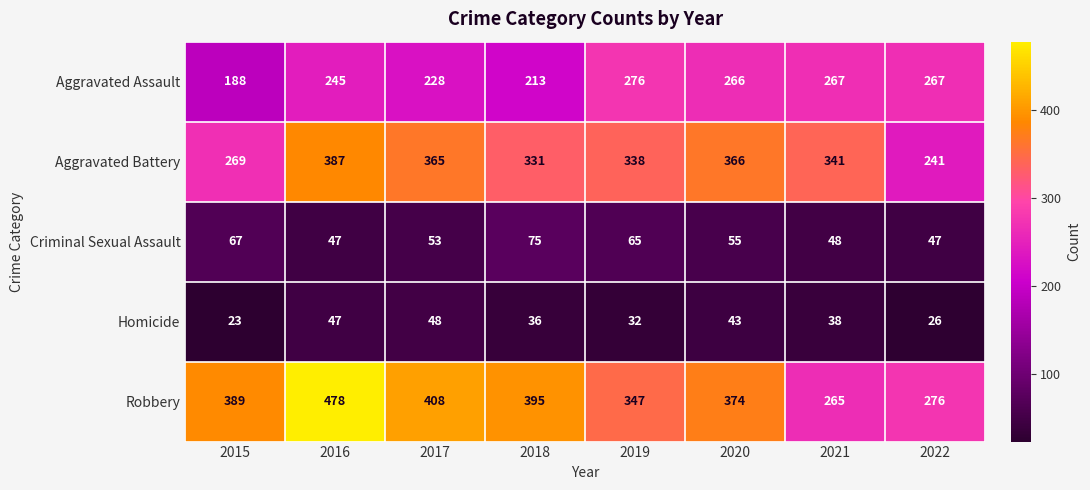

Which series changed the most between 2019 and 2021?

Robbery